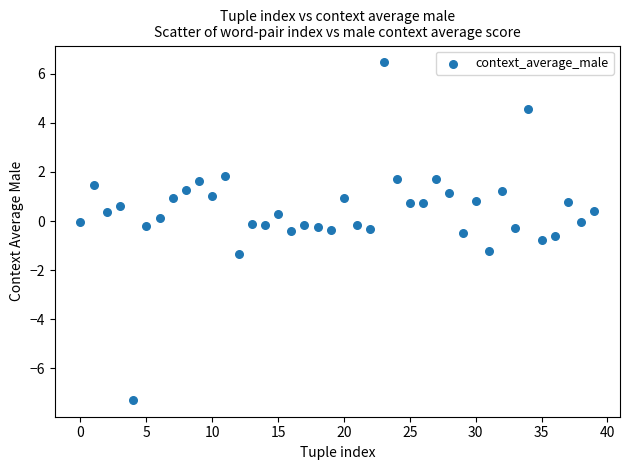

What is the range of Y values (max minus min)?

13.7